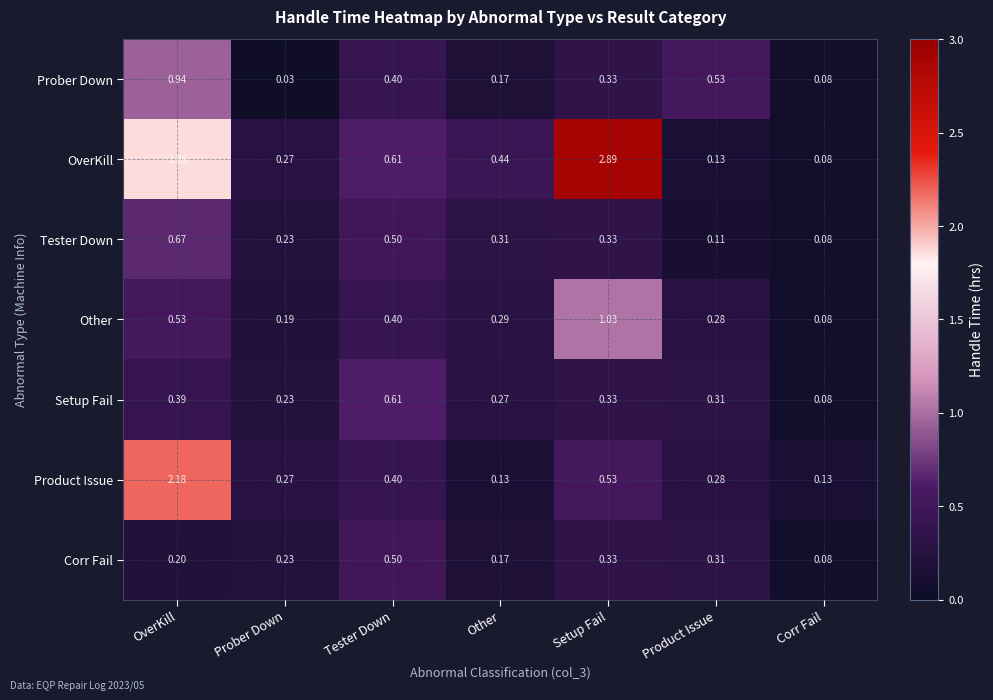

Is the value of Product Issue at Other greater than the value of Tester Down at Other?

No